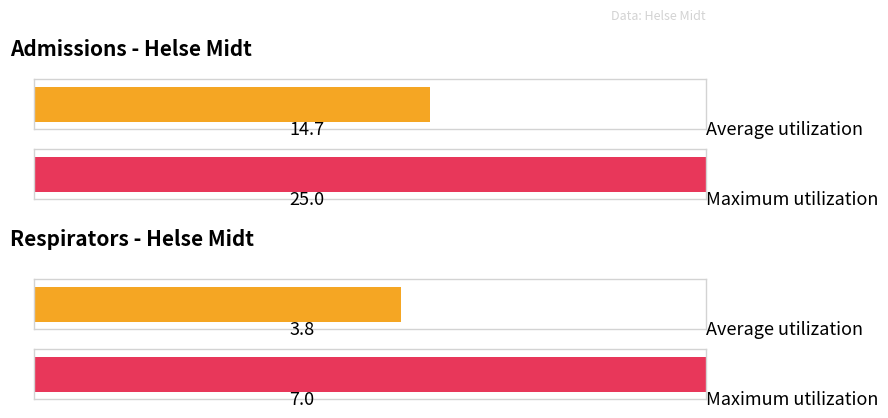

The value of respirators at 2020-04-06 is 8. True or false?

False